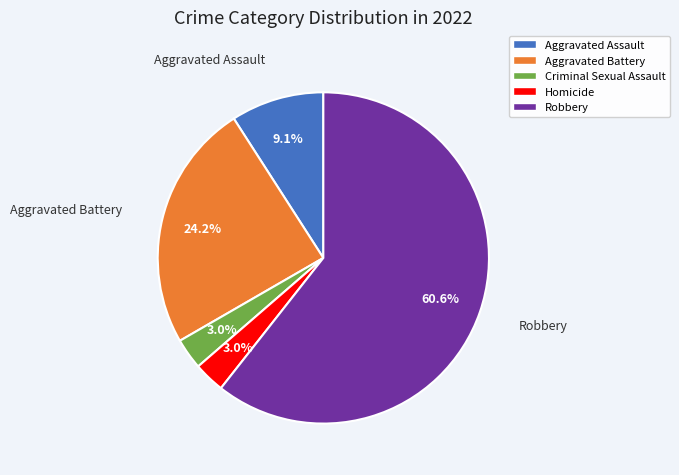

Does any single category account for the majority?

Yes